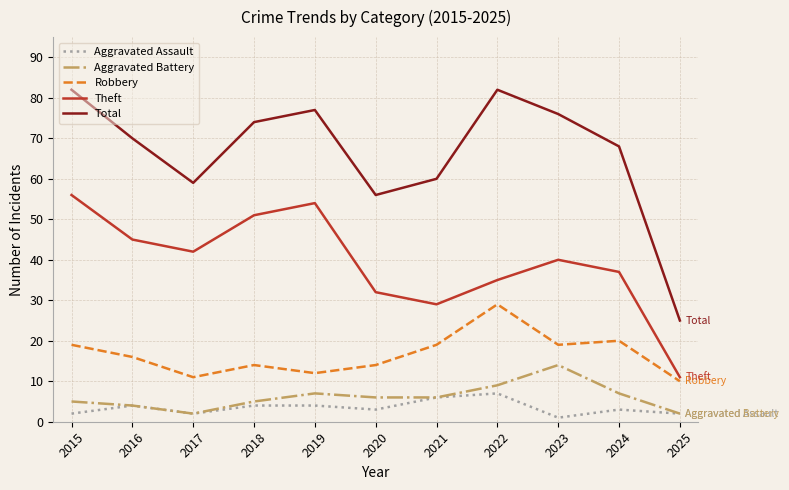

True or false: Robbery has more than 2 interior local peaks.

True